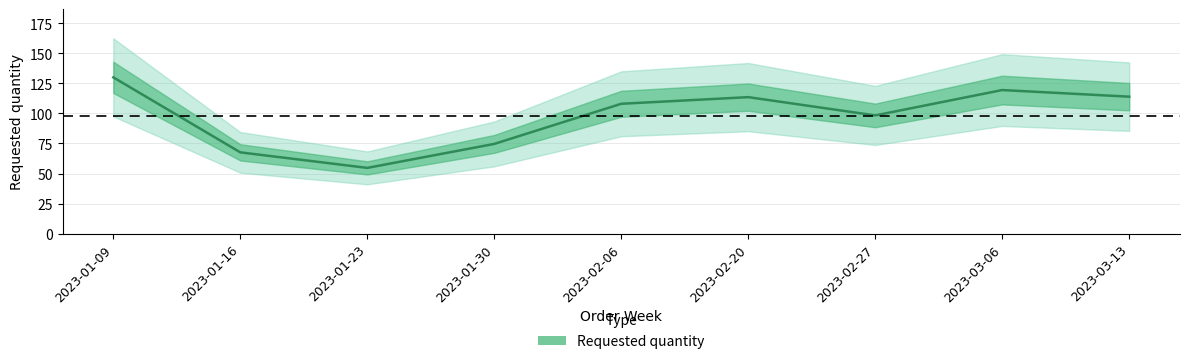

Reading left to right, transcribe all the data shown in this chart.

2023-01-09=130.0	2023-01-16=67.6	2023-01-23=54.7	2023-01-30=74.6	2023-02-06=108.0	2023-02-20=113.5	2023-02-27=98.3	2023-03-06=119.4	2023-03-13=113.9